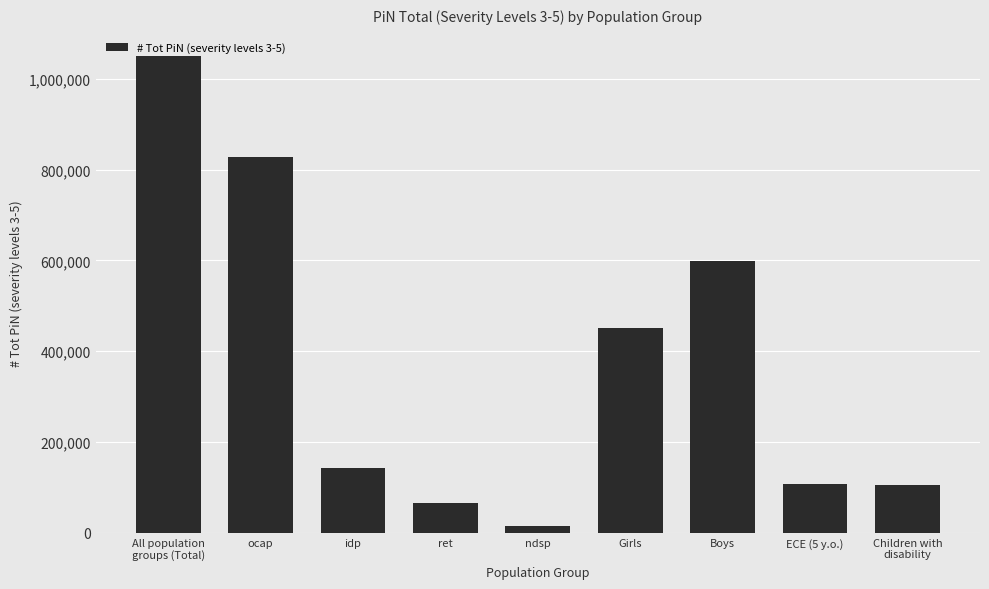

What value does the data have at Boys, to the nearest 100?

598700